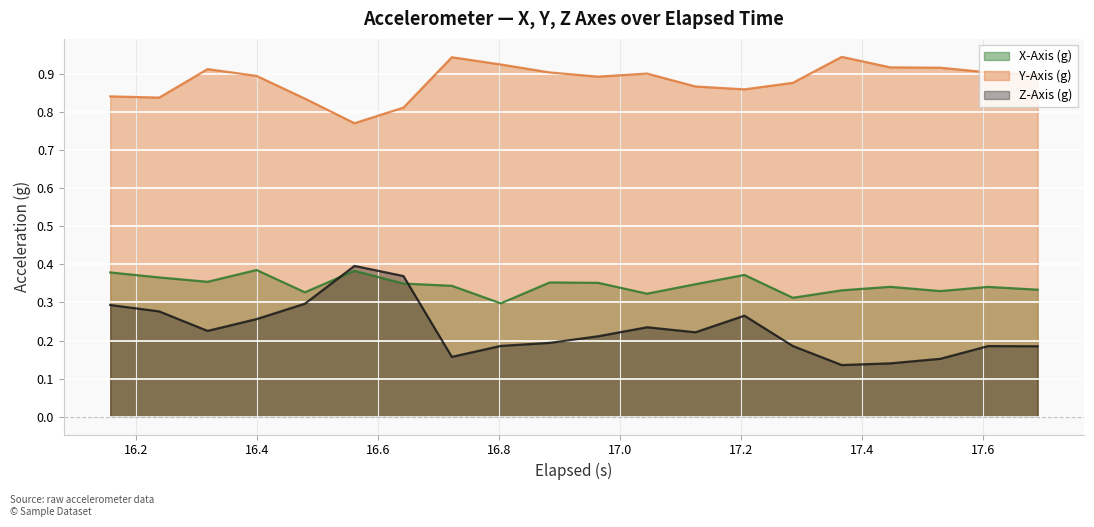

What is the maximum value for X-Axis (g)?

0.4